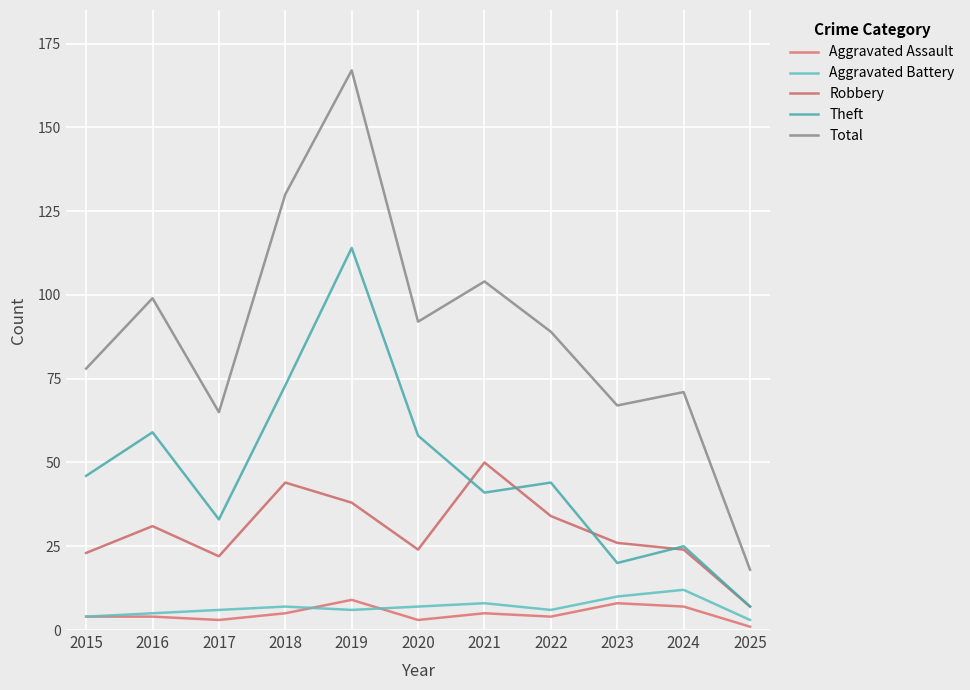

Does the chart have visible grid lines?

Yes